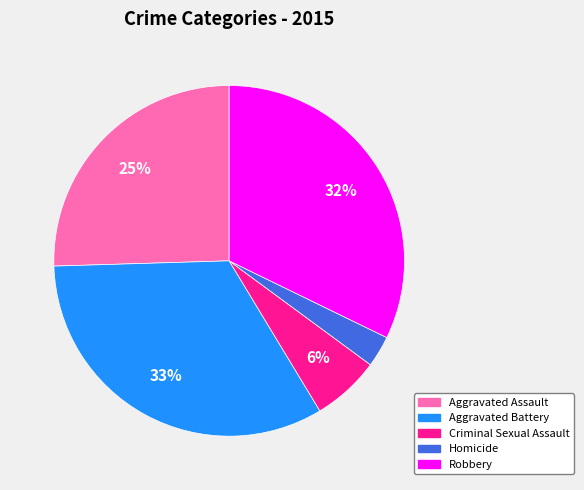

Rank the categories by value from highest to lowest.

Aggravated Battery, Robbery, Aggravated Assault, Criminal Sexual Assault, Homicide